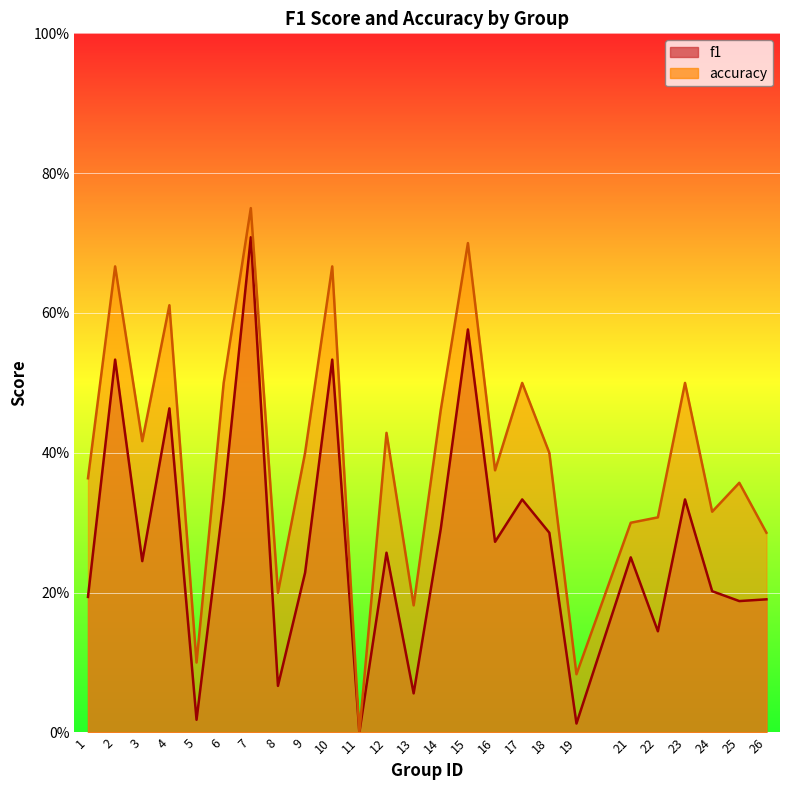

How many lines are shown in the chart?

2